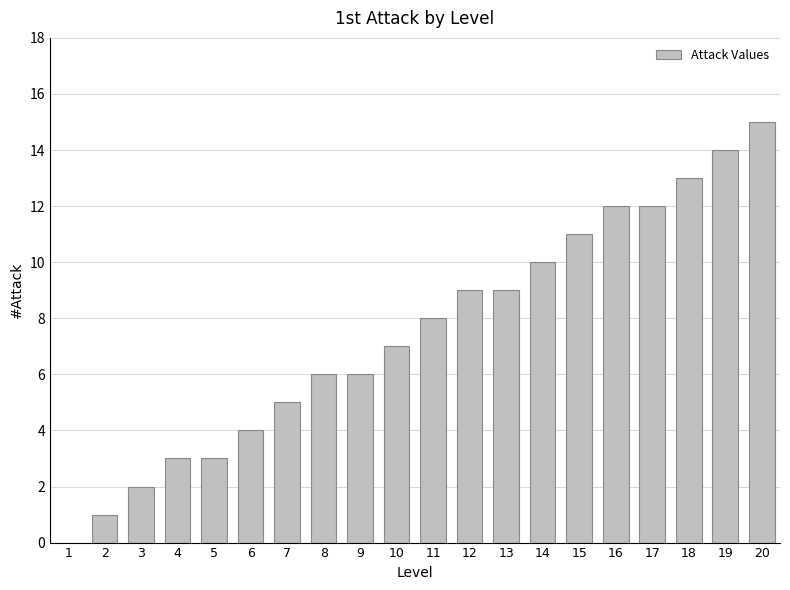

What is the ratio of the value at 6 to the value at 4?

1.3